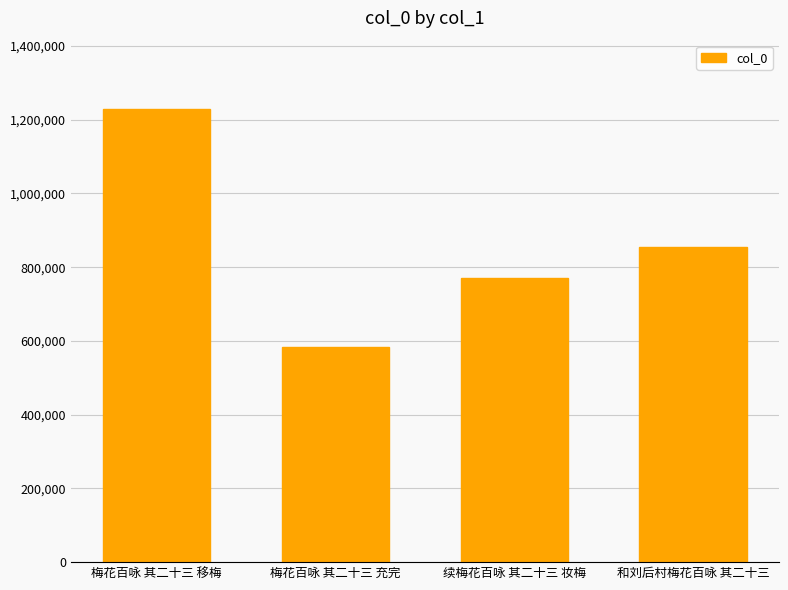

What is the change in value from 梅花百咏 其二十三 移梅 to 和刘后村梅花百咏 其二十三?

-375469